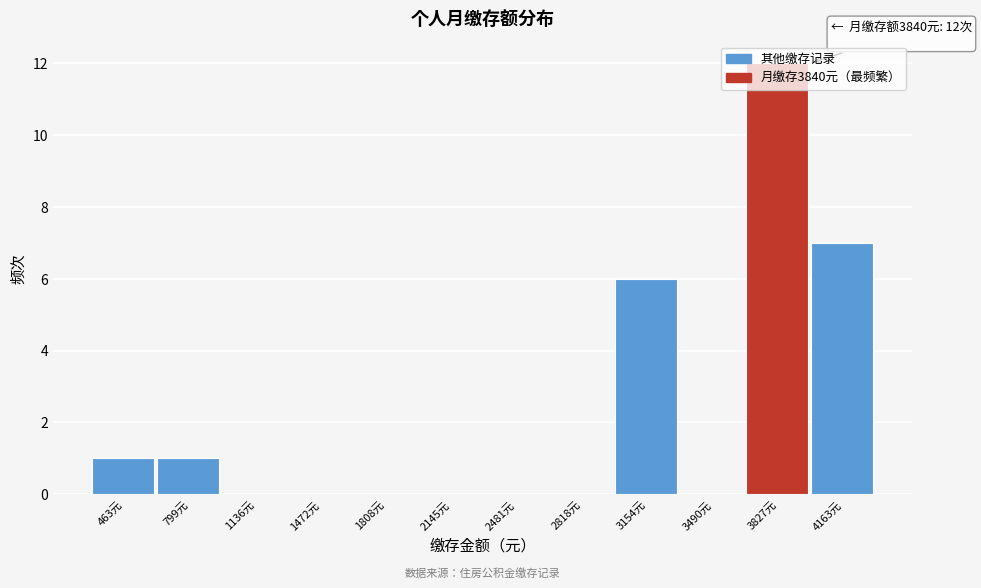

The chart shows a value of 1 at 799元. True or false?

True